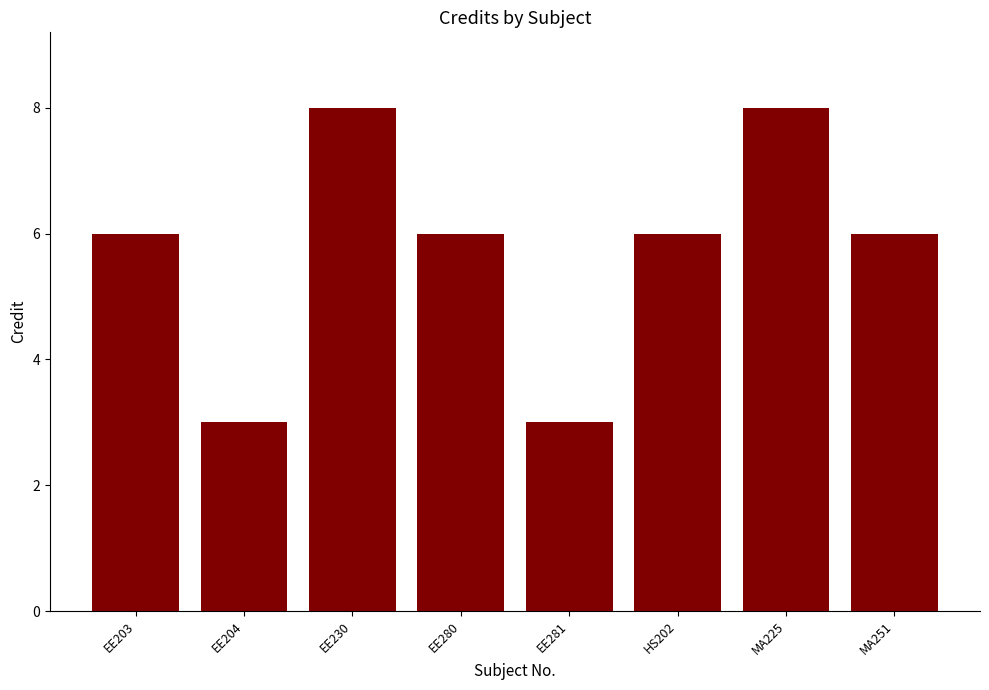

Between EE230 and EE203, which is larger?

EE230